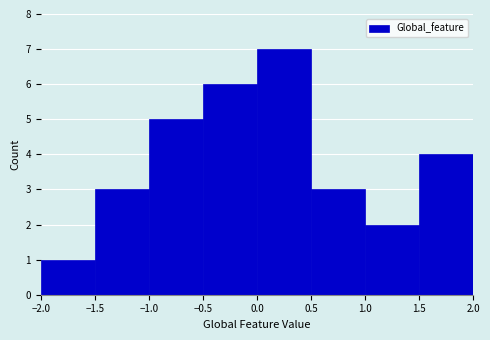

Reading left to right, transcribe this chart: for each bar, give the range it covers on the x-axis and its height. The values are not printed on the chart, so give them approximately, as read against the axis.

-2.0 to -1.5: 1
-1.5 to -1.0: 3
-1.0 to -0.5: 5
-0.5 to 0.0: 6
0.0 to 0.5: 7
0.5 to 1.0: 3
1.0 to 1.5: 2
1.5 to 2.0: 4